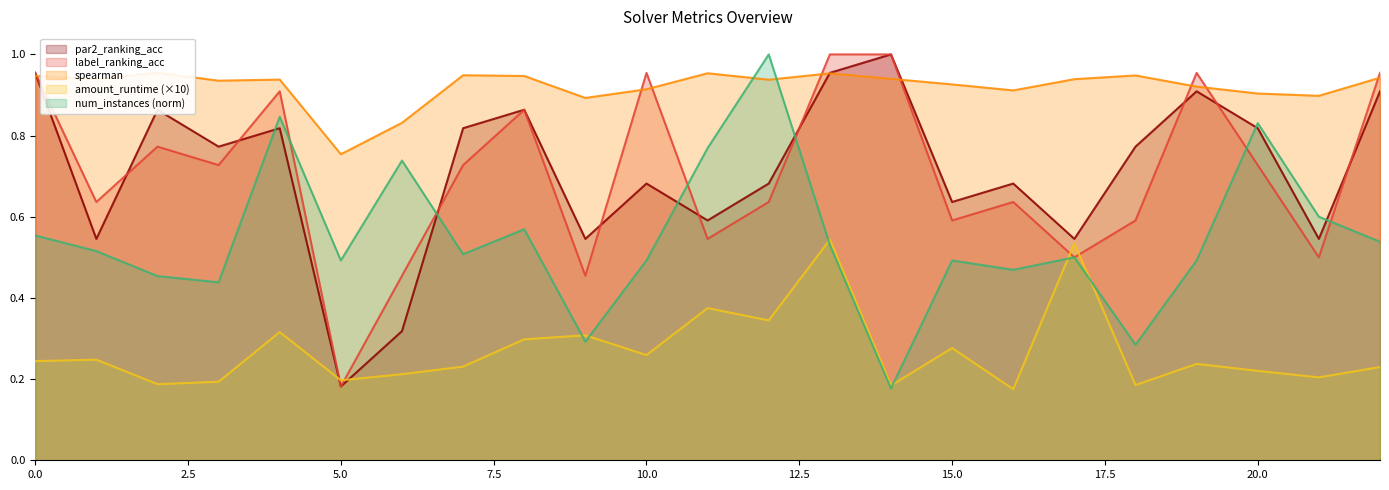

What is the value of the spearman point at the 9th from the left?

0.9